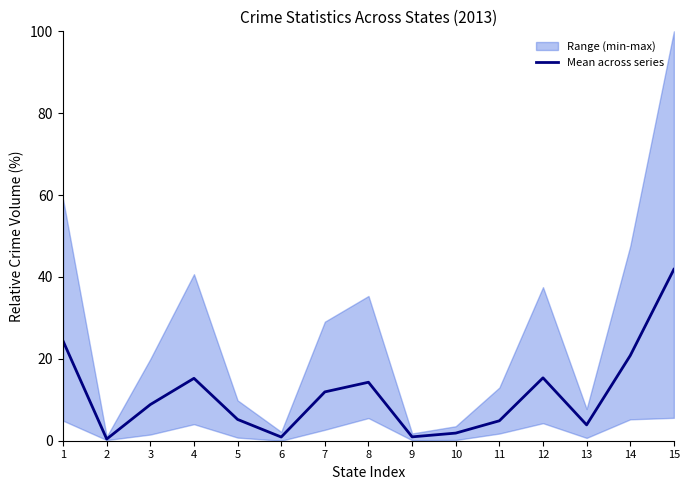

The value at 6 is 0.9. True or false?

True